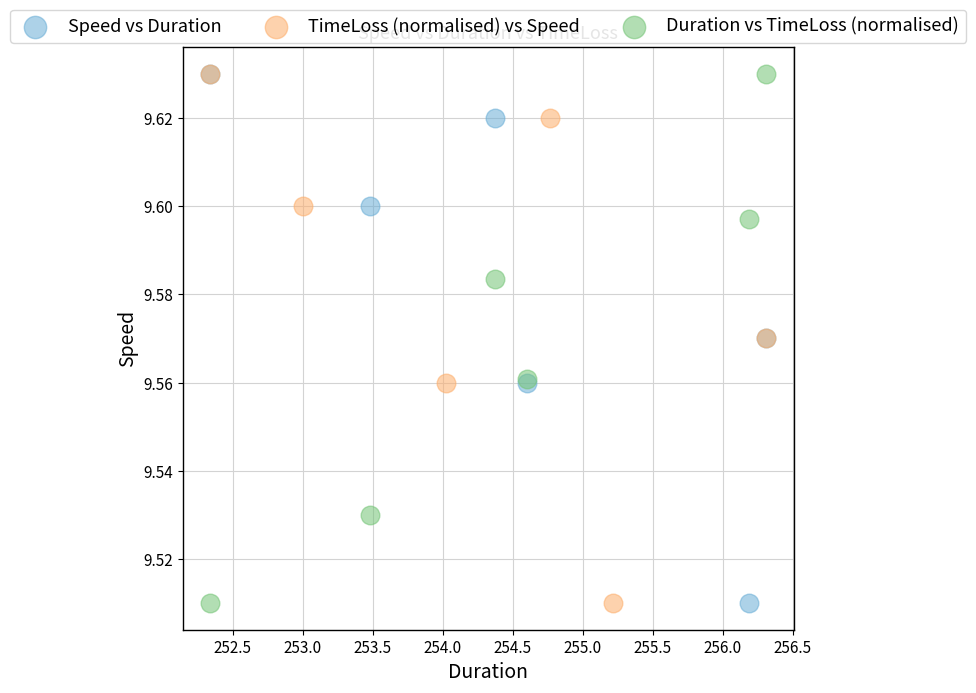

What are all the series names shown in the legend?

Speed vs Duration, TimeLoss (normalised) vs Speed, Duration vs TimeLoss (normalised)